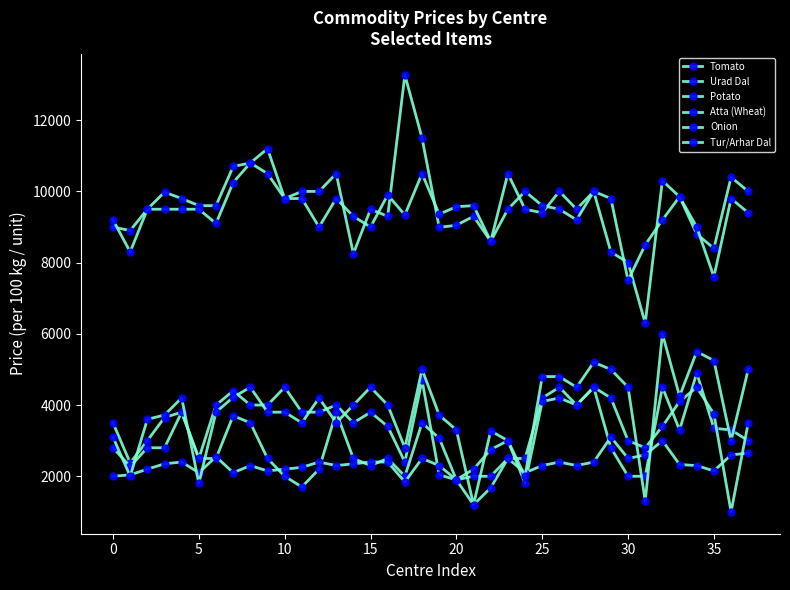

Which series has the largest total across all categories?

Urad Dal